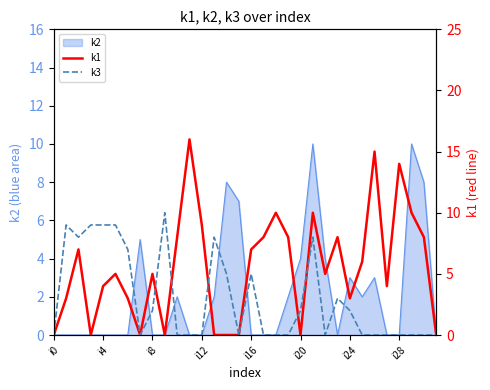

What is the label of the 9th point from the right?

23